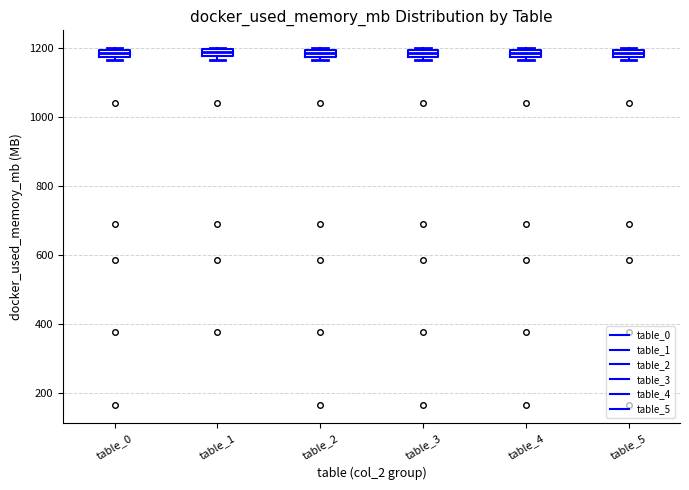

Where is the upper edge of the box for table_1 on the y-axis? The values are not printed on the chart, so give them approximately, as read against the axis.

1200